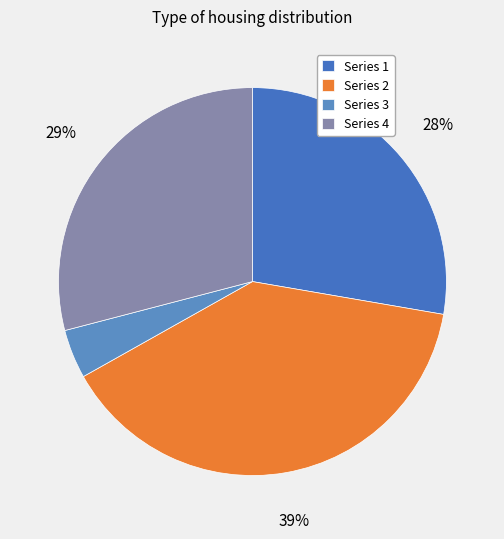

Count the number of slices in the pie.

4